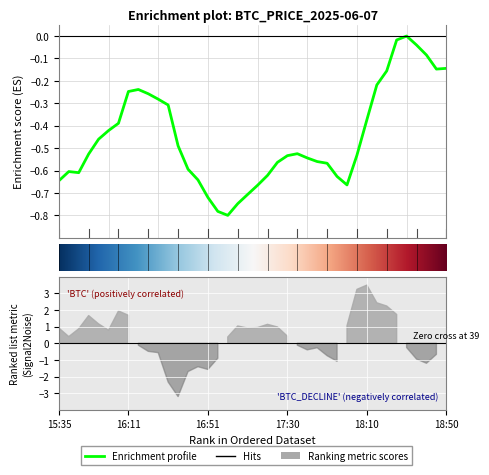

What is the change in value from 11 to 29?

-0.4